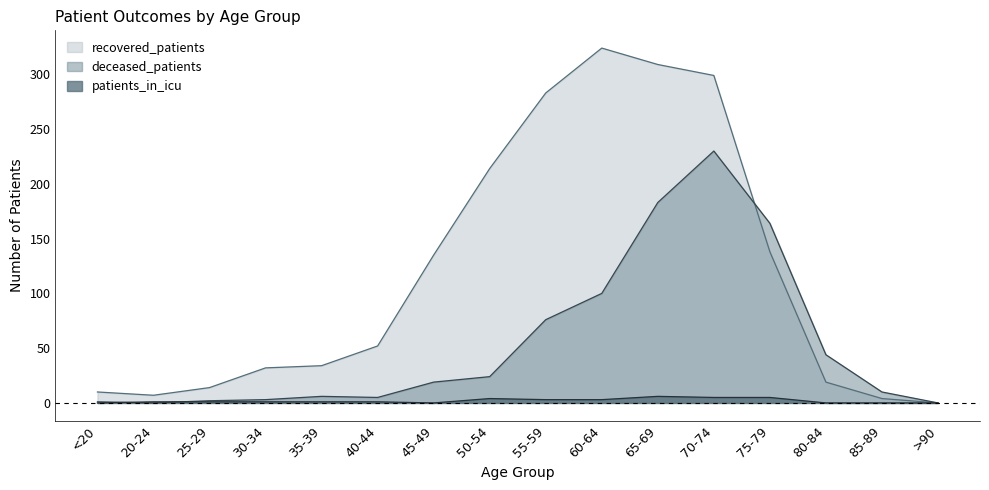

How many lines are shown in the chart?

3